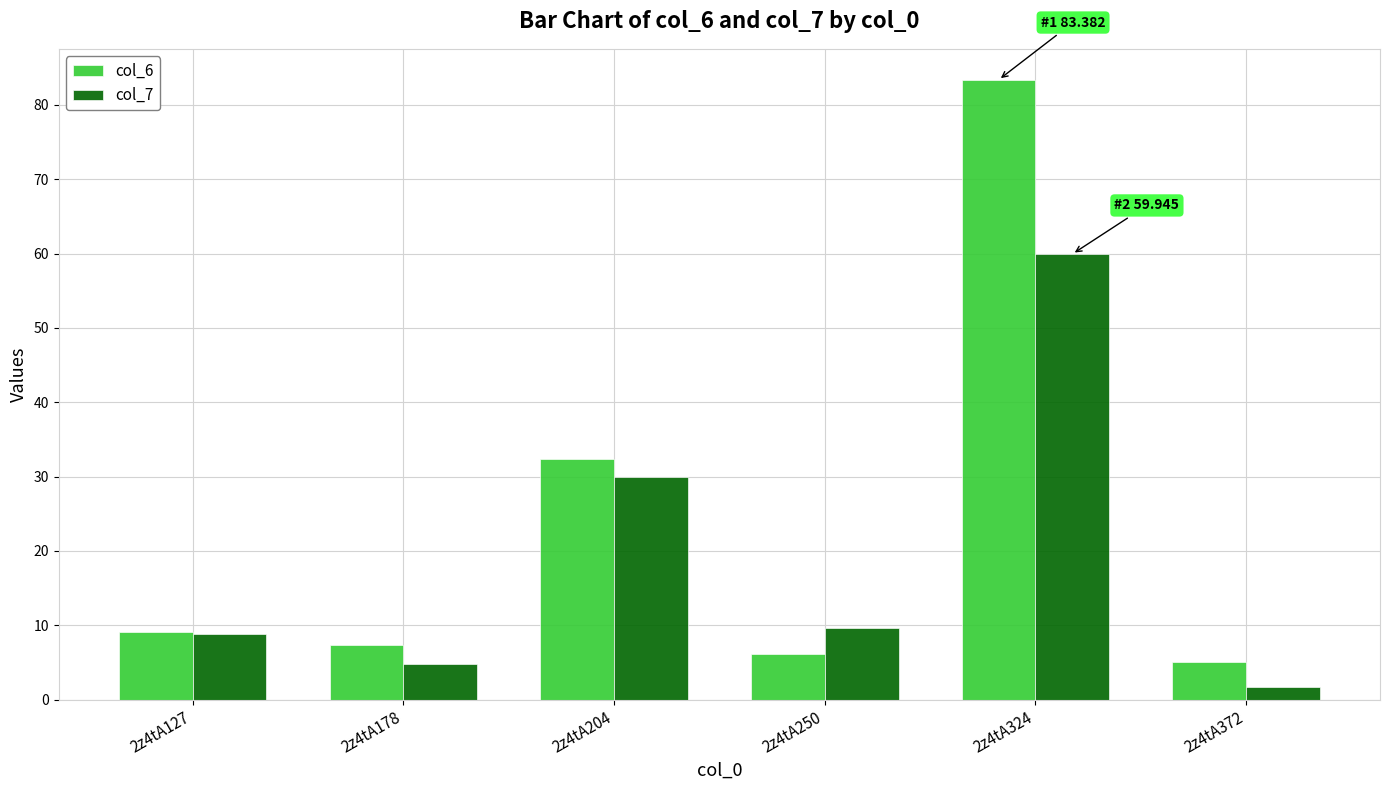

What is the value of the col_6 bar at the 6th from the left?

5.0